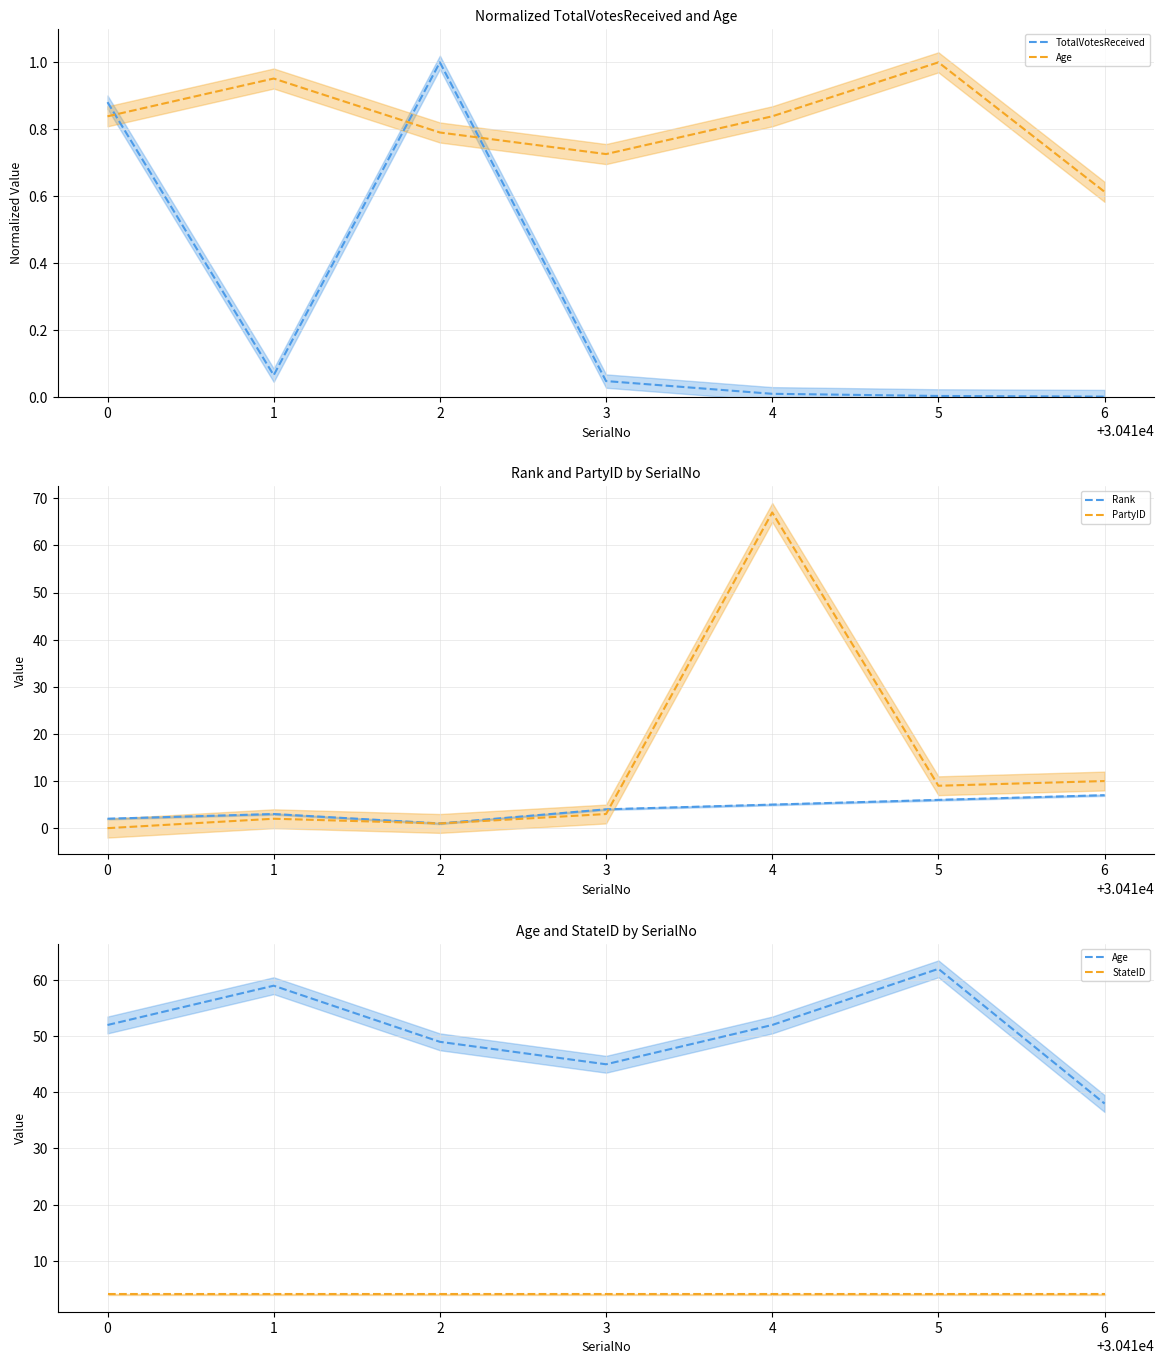

Does the chart have visible grid lines?

Yes